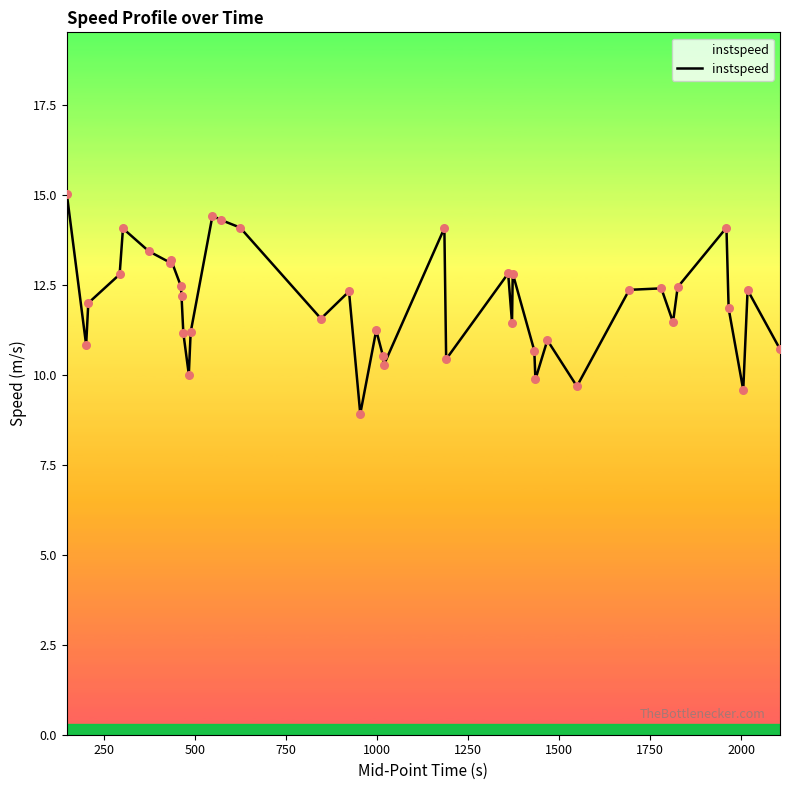

What is the difference between the maximum and minimum values?

6.1